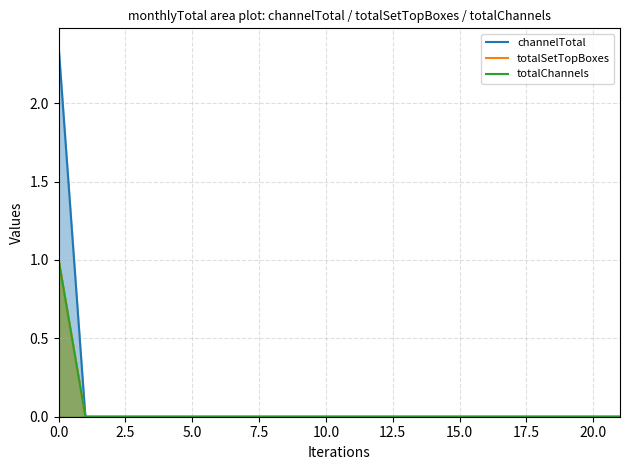

Rank the series at 11 from highest to lowest value.

channelTotal, totalSetTopBoxes, totalChannels